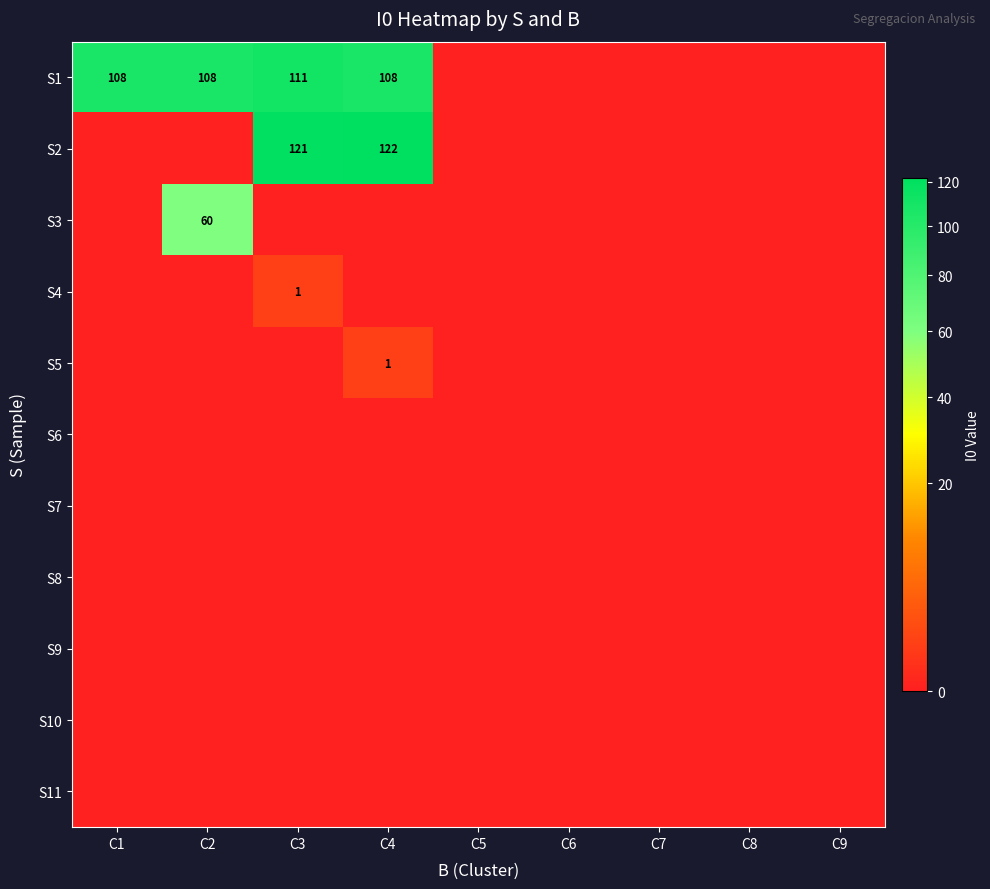

Is it true that S4 equals 0 at C3?

False